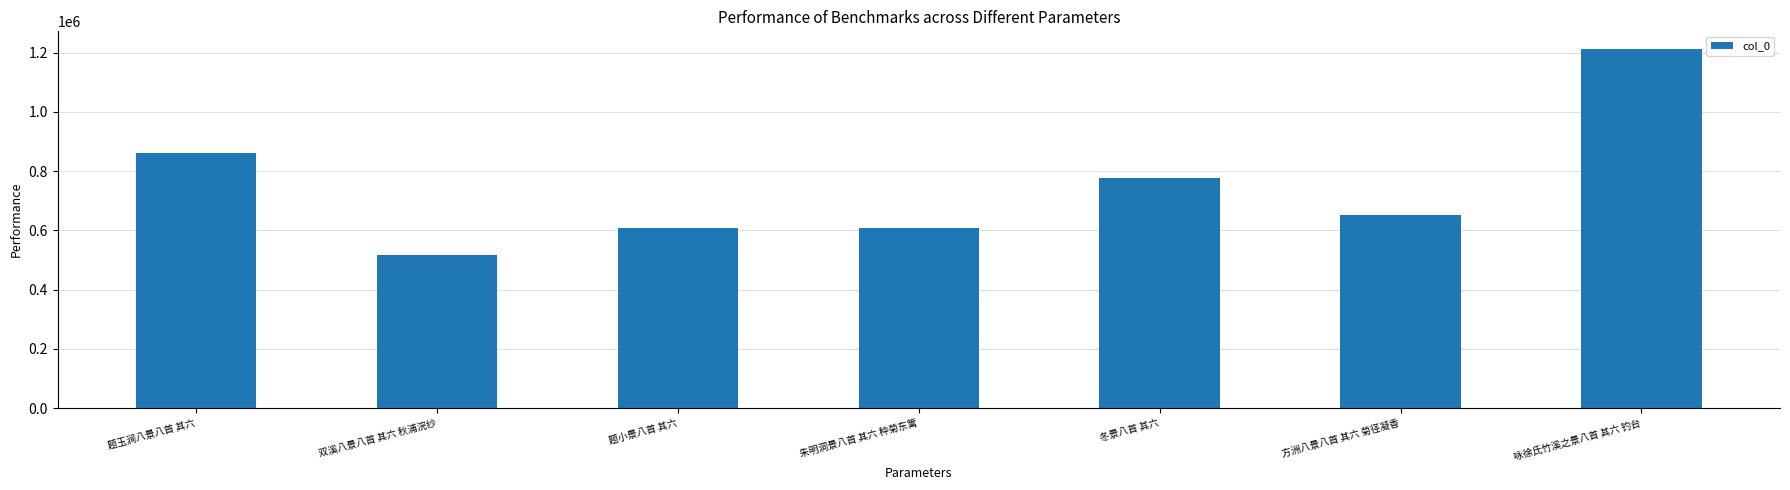

Are the bars horizontal?

No